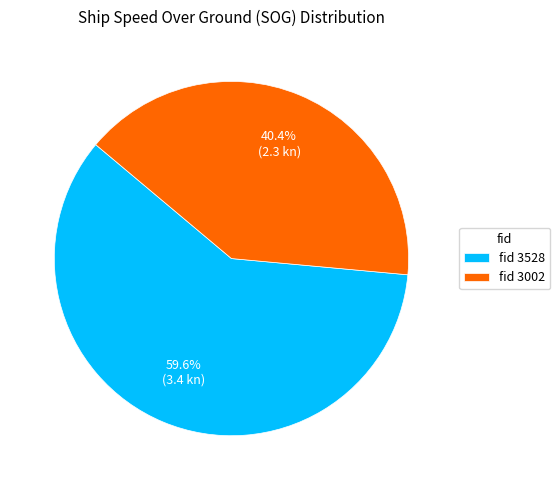

Which has a higher value, fid 3002 or fid 3528?

fid 3528